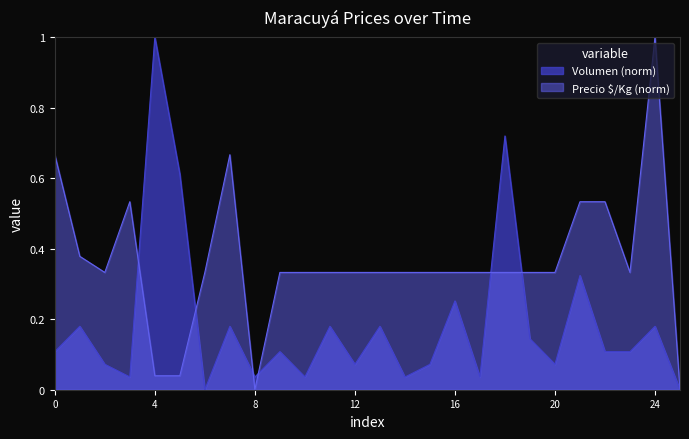

At which category is the sum across all series the highest?

24